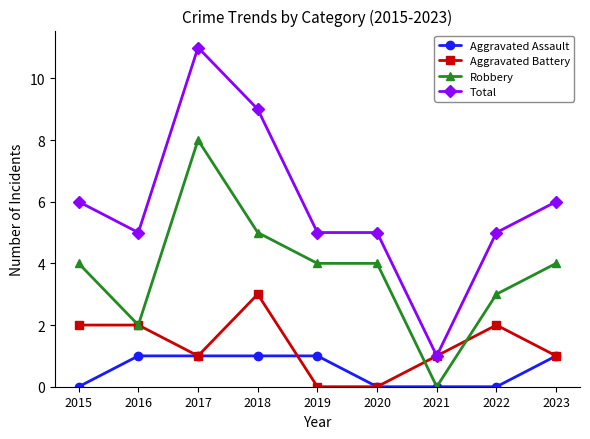

What is the difference between the maximum and second lowest values in the Aggravated Assault series?

1